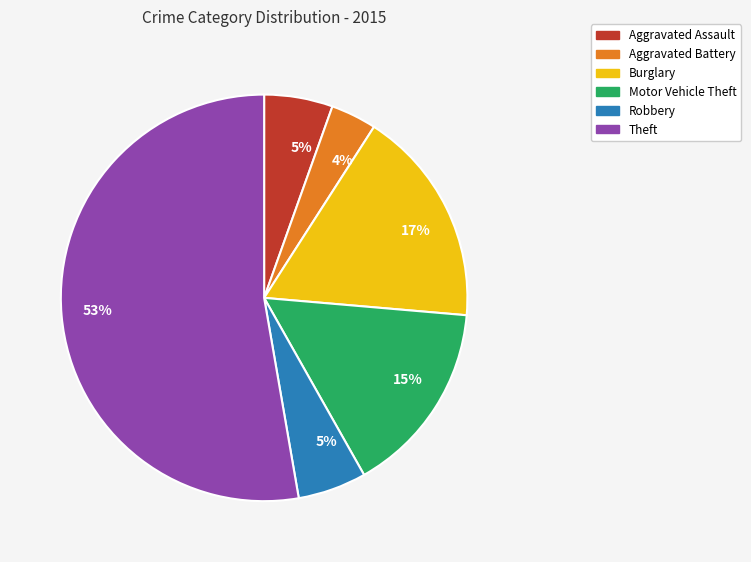

Is there any slice that represents more than half of the pie?

Yes